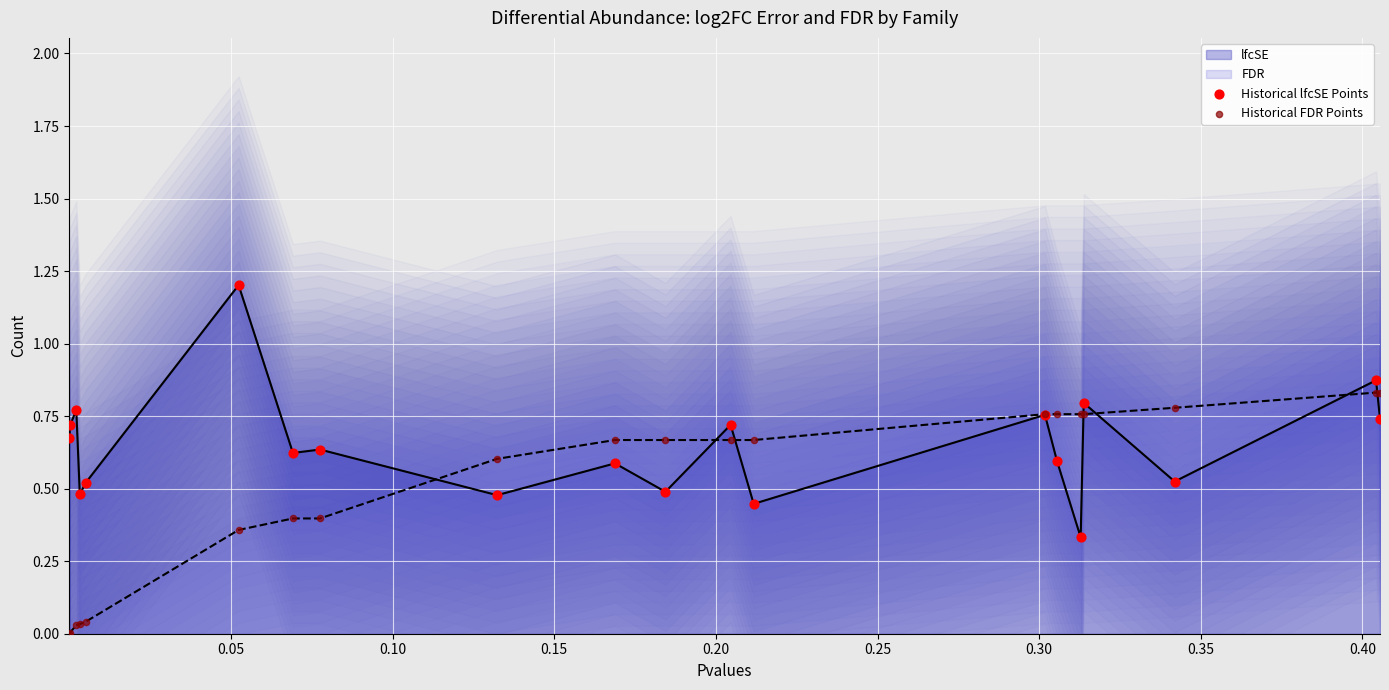

Which series reaches the minimum Y coordinate?

Historical FDR Points